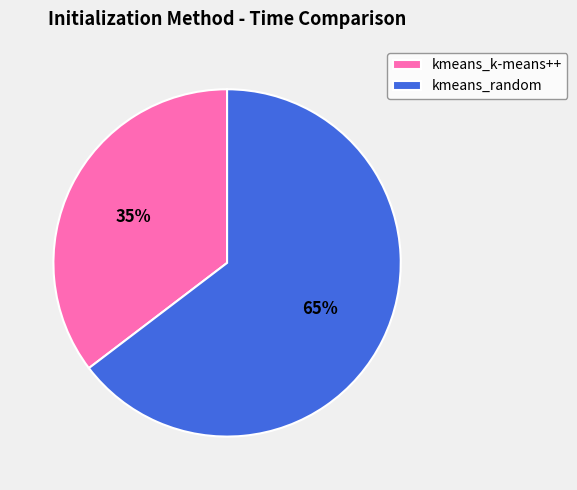

Do kmeans_random and kmeans_k-means++ together represent more than half of the pie?

Yes